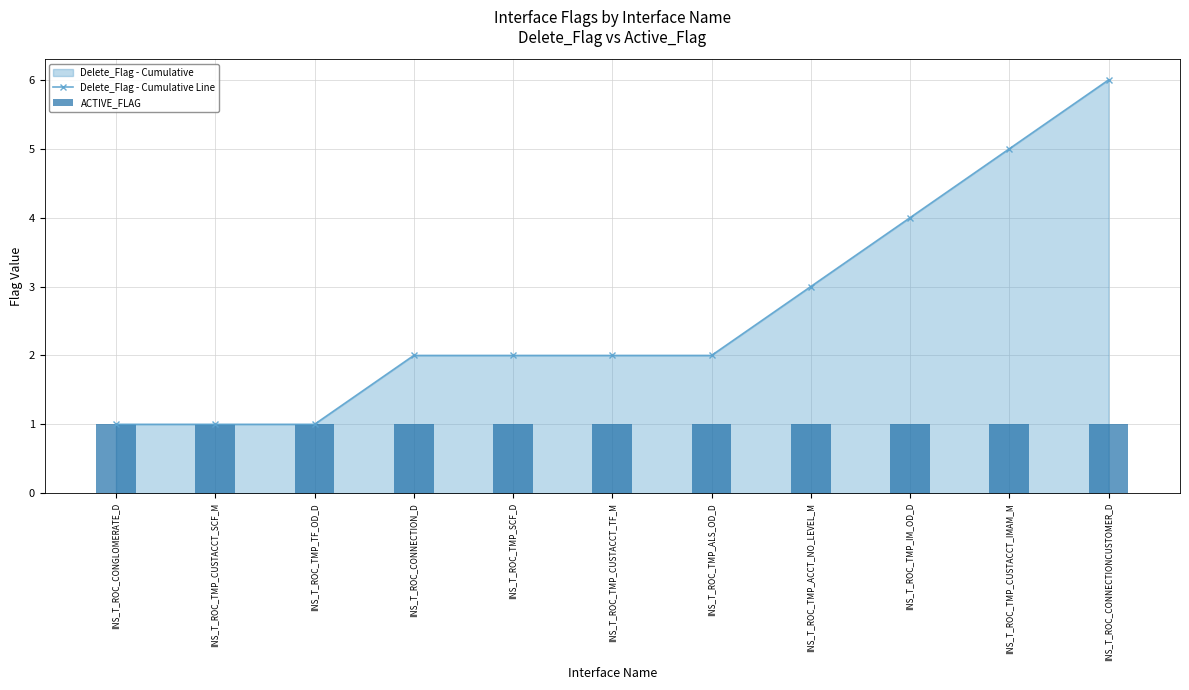

What is the value of the Delete_Flag - Cumulative Line bar at the 11th from the left?

6